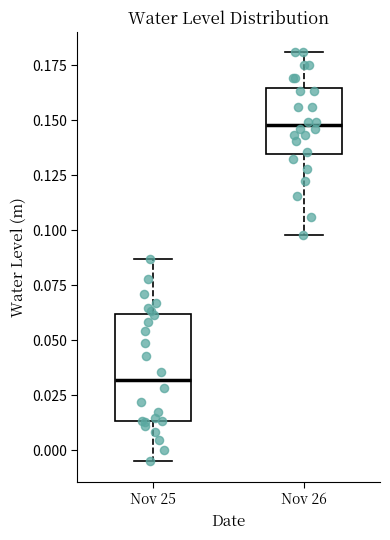

Where is the upper edge of the box for Nov 25 on the y-axis? The values are not printed on the chart, so give them approximately, as read against the axis.

0.060